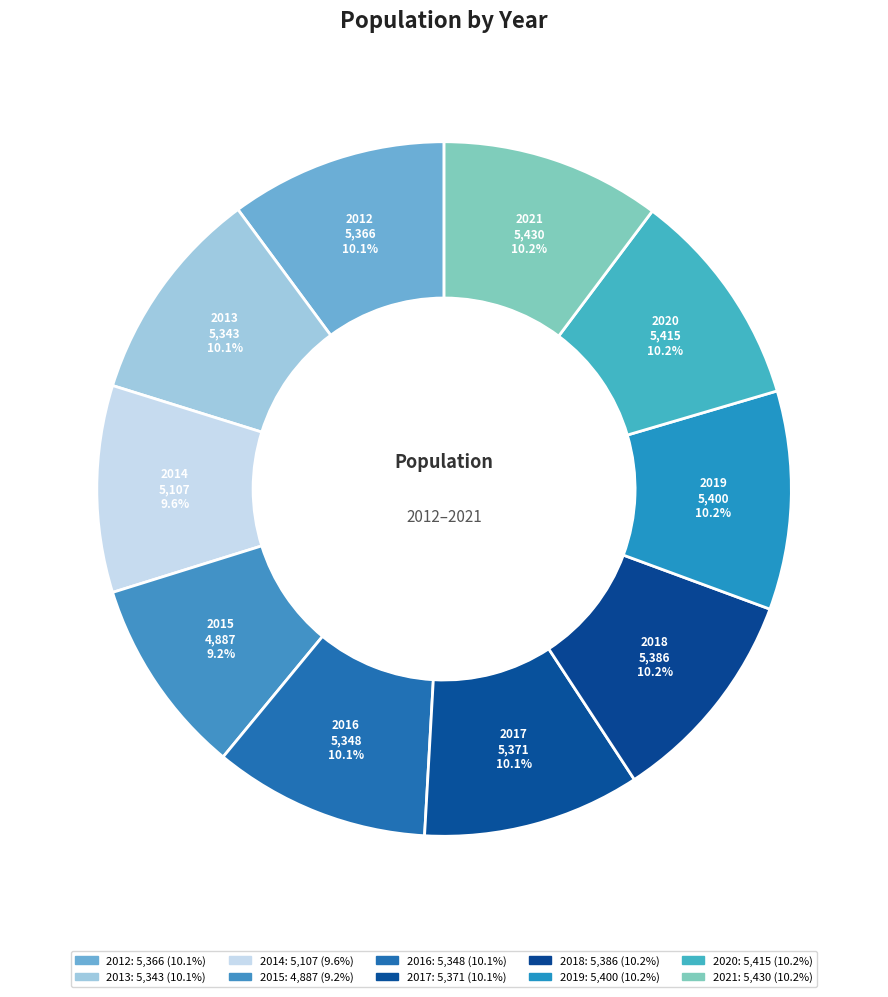

Between 2014 and 2017, which is larger?

2017